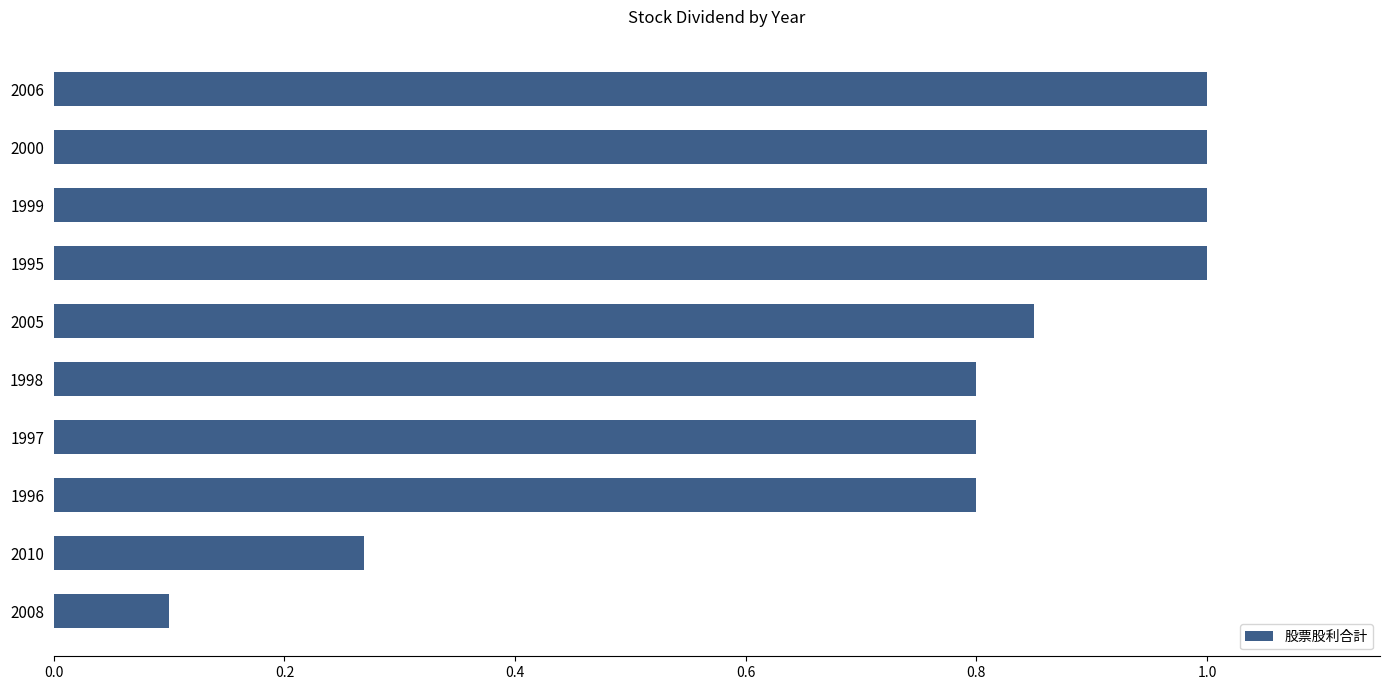

What is the label of the 10th bar from the bottom?

2006